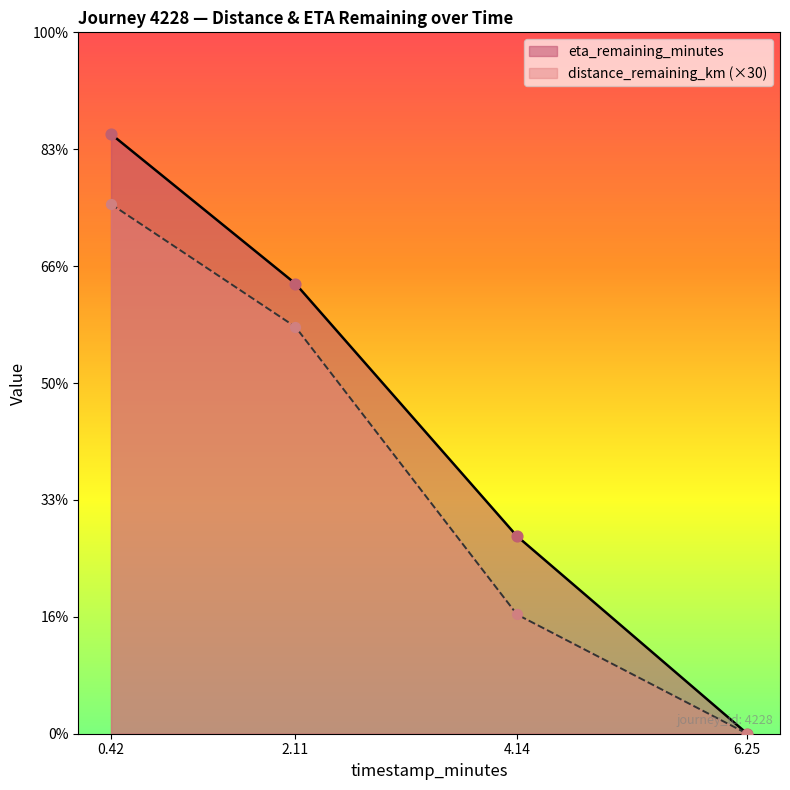

Which series has the widest spread of Y values?

eta_remaining_minutes